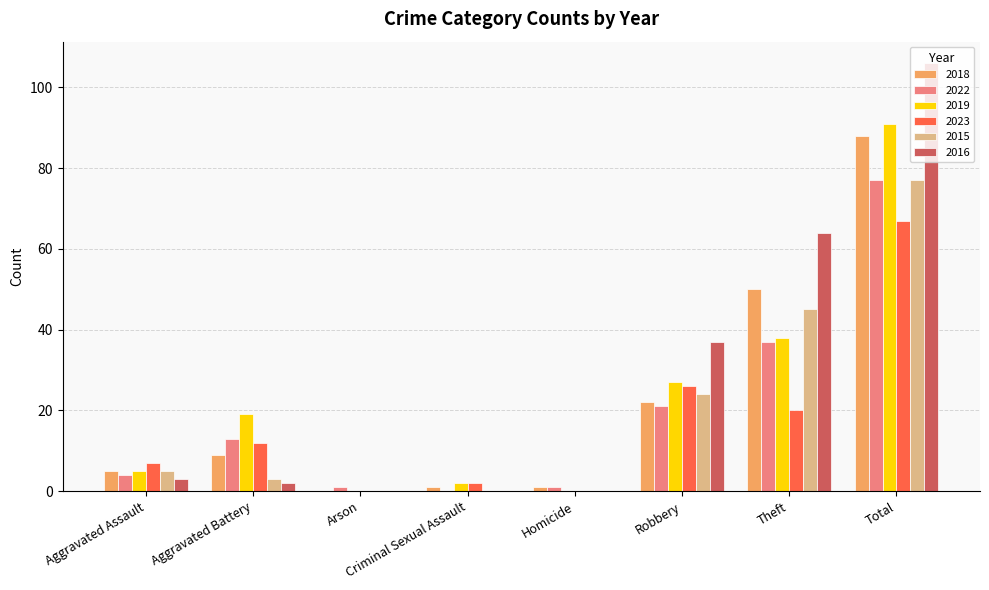

Where is 2022 nearest to the value 38?

Theft